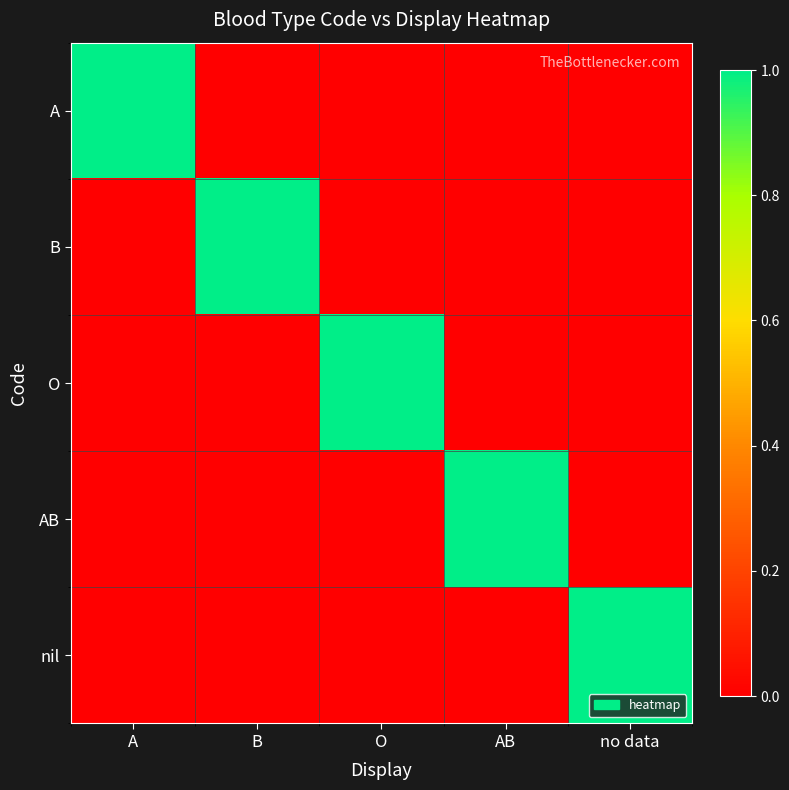

Reading right to left, list all the values displayed in this chart.

A: no data=0	AB=0	O=0	B=0	A=1
B: no data=0	AB=0	O=0	B=1	A=0
O: no data=0	AB=0	O=1	B=0	A=0
AB: no data=0	AB=1	O=0	B=0	A=0
nil: no data=1	AB=0	O=0	B=0	A=0